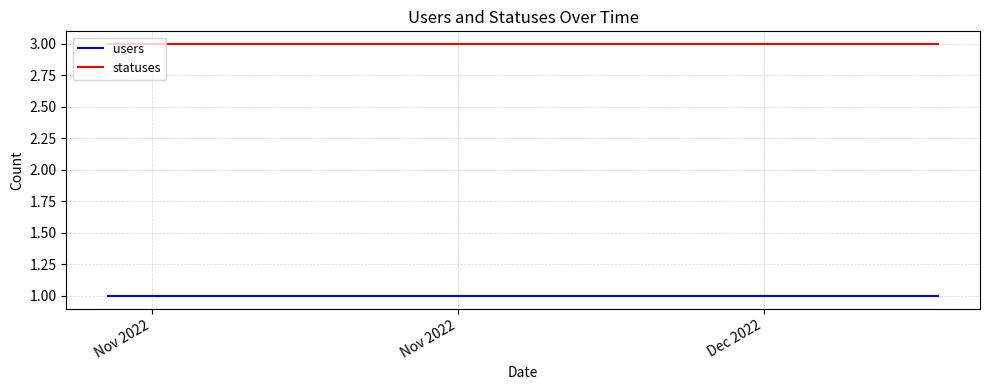

True or false: users and statuses cross at least once.

False